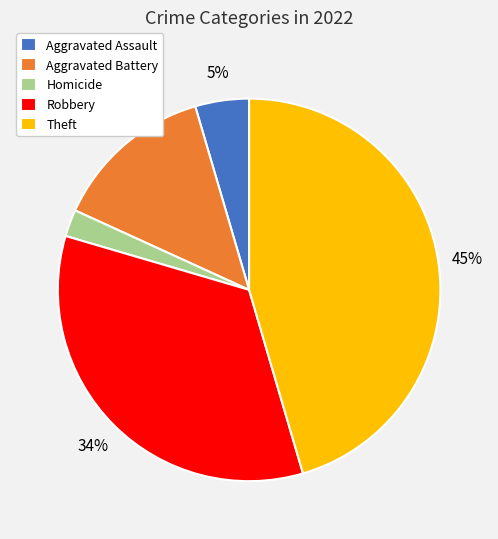

True or false: Homicide accounts for 2% of the total.

True